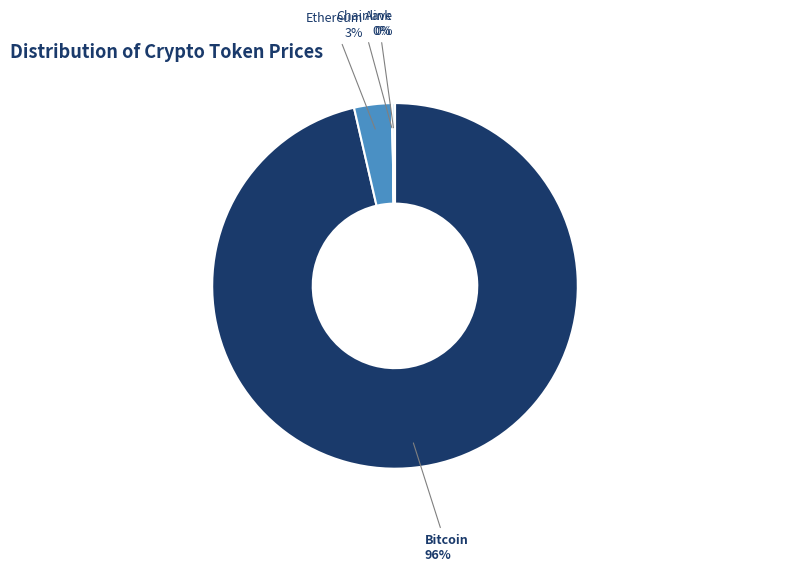

Is there a majority slice in this chart?

Yes